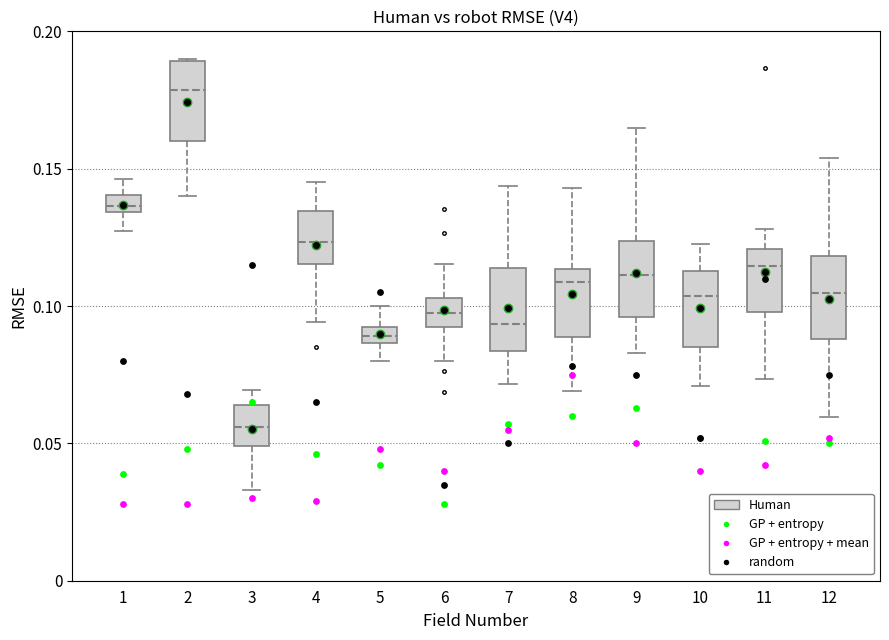

Where does the median line of the box at x = 9 sit on the y-axis? The values are not printed on the chart, so give them approximately, as read against the axis.

0.110